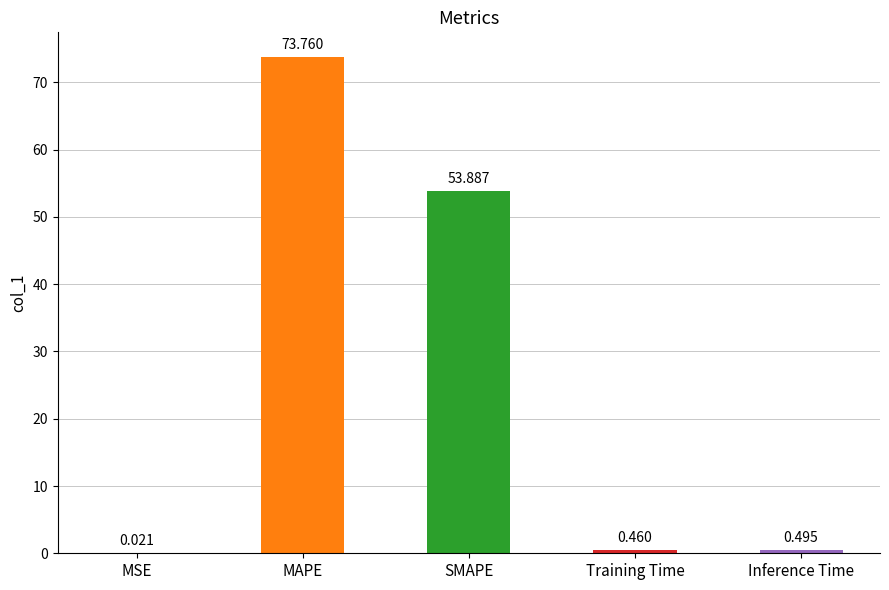

Between Inference Time and Training Time, which is larger?

Inference Time